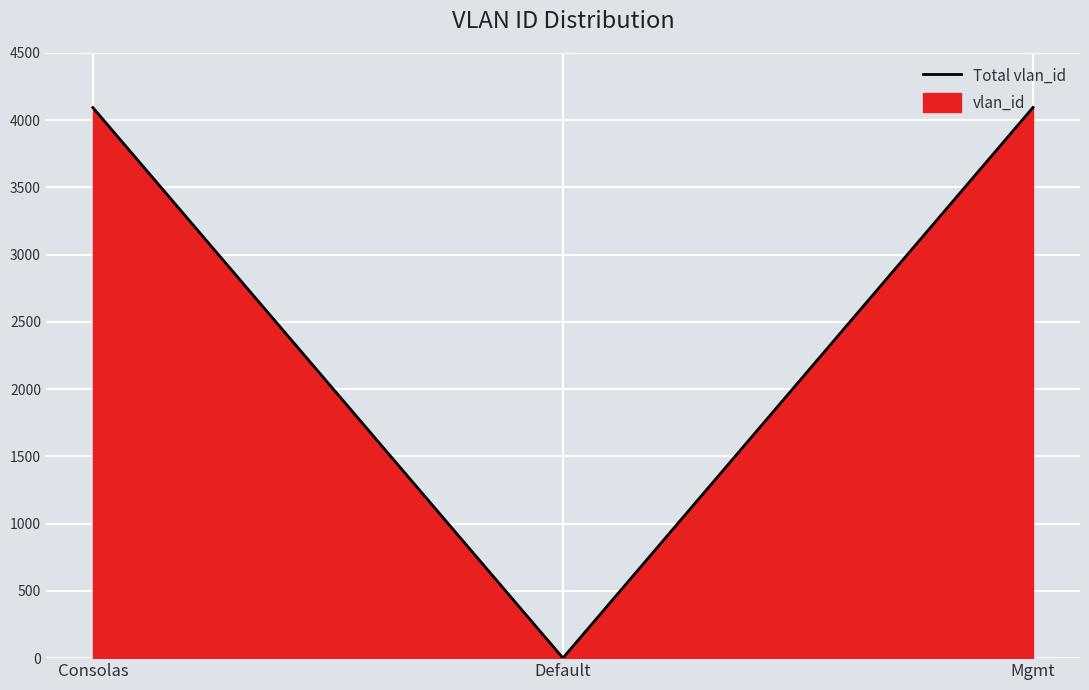

Where is the data nearest to the value 2048?

Consolas